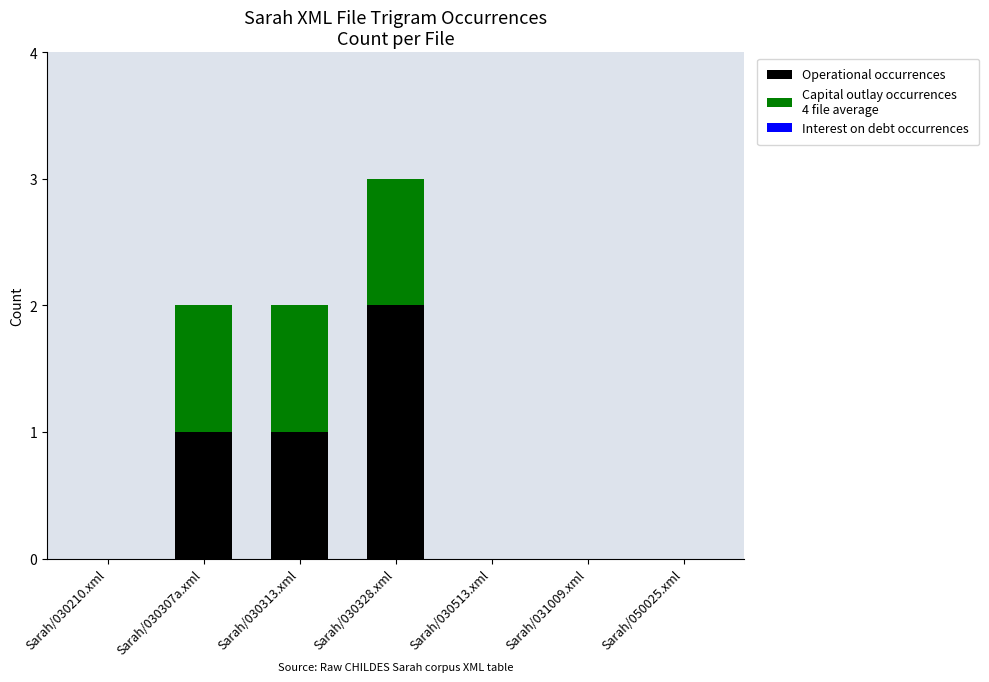

At which category is the sum across all series the highest?

Sarah/030328.xml